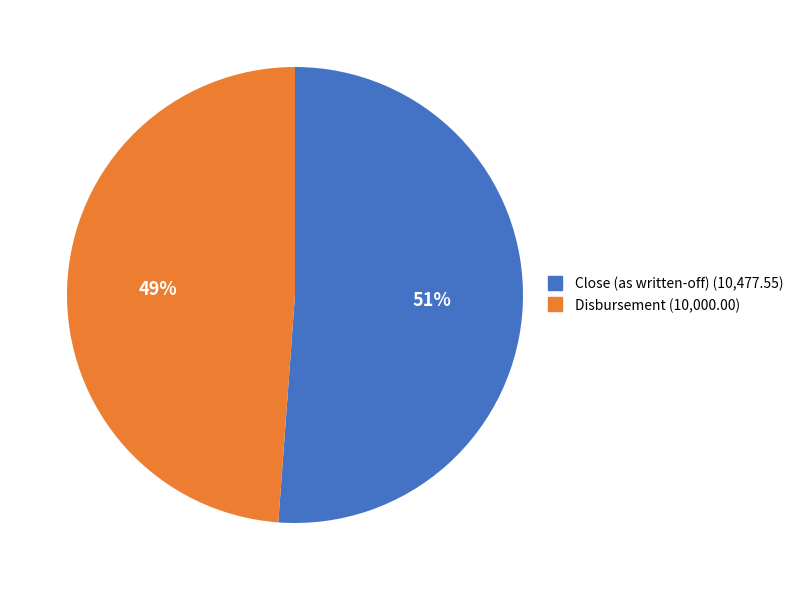

Is there any slice that represents more than half of the pie?

Yes